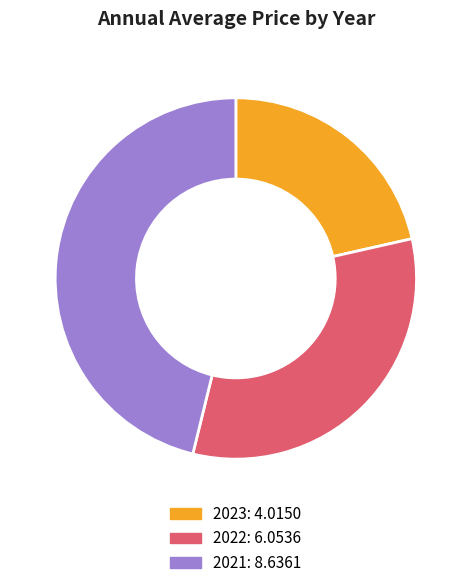

Which category has the smallest portion of the pie?

2023